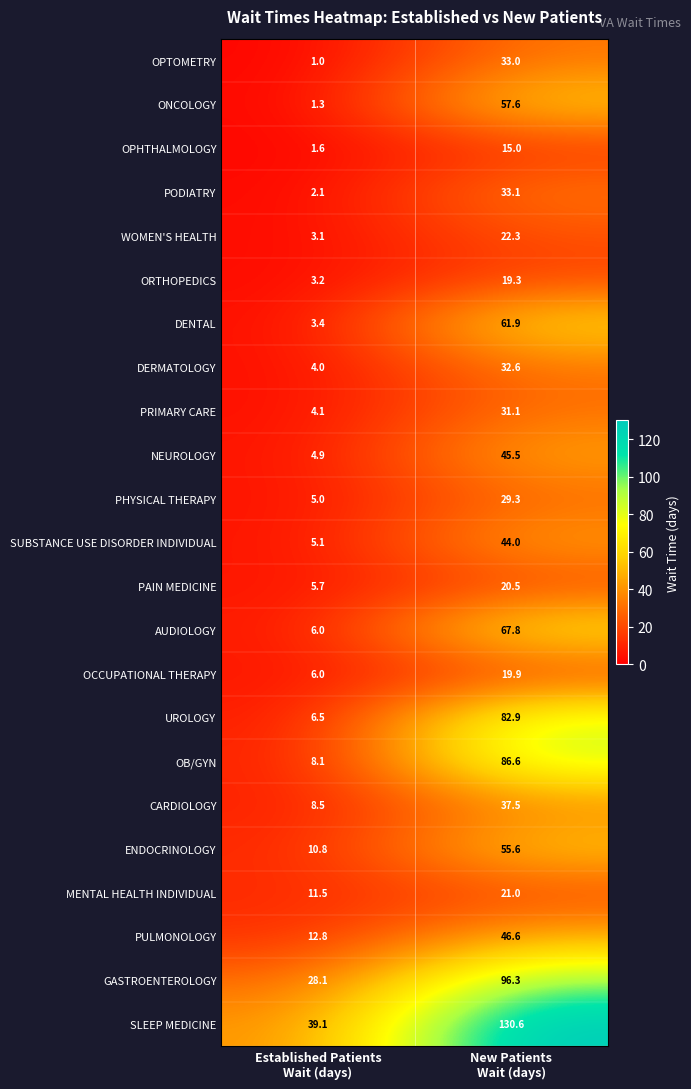

Which series has the widest spread of values?

SLEEP MEDICINE